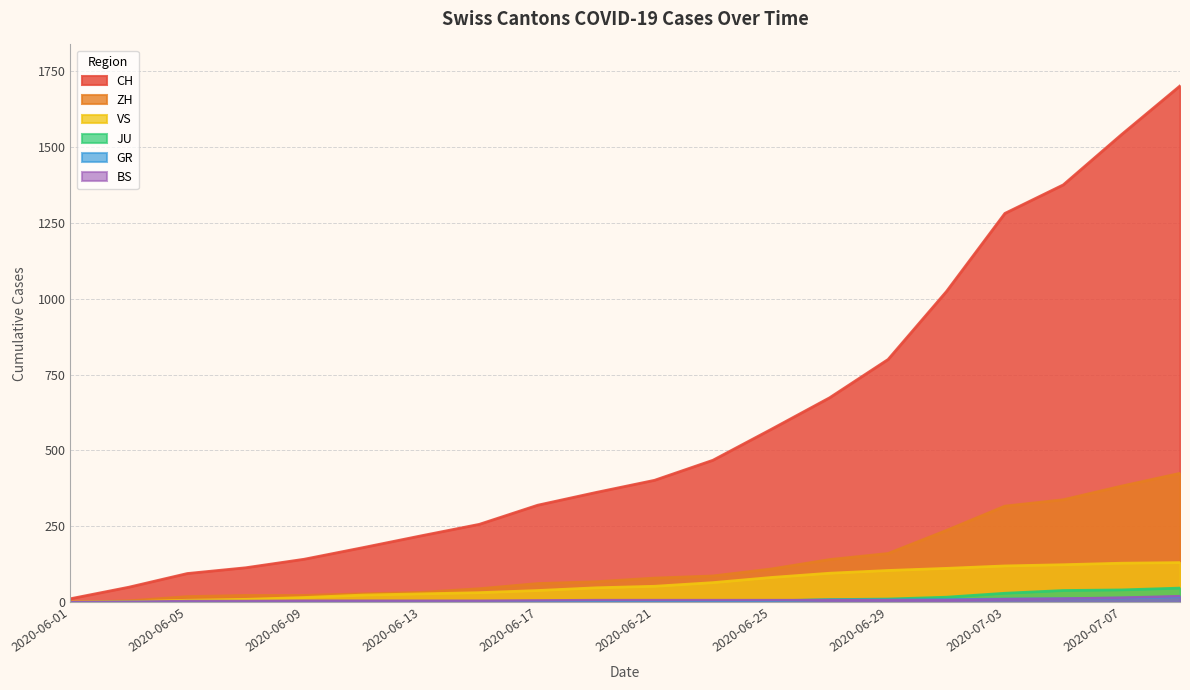

At how many categories does at least one series exceed 78?

18